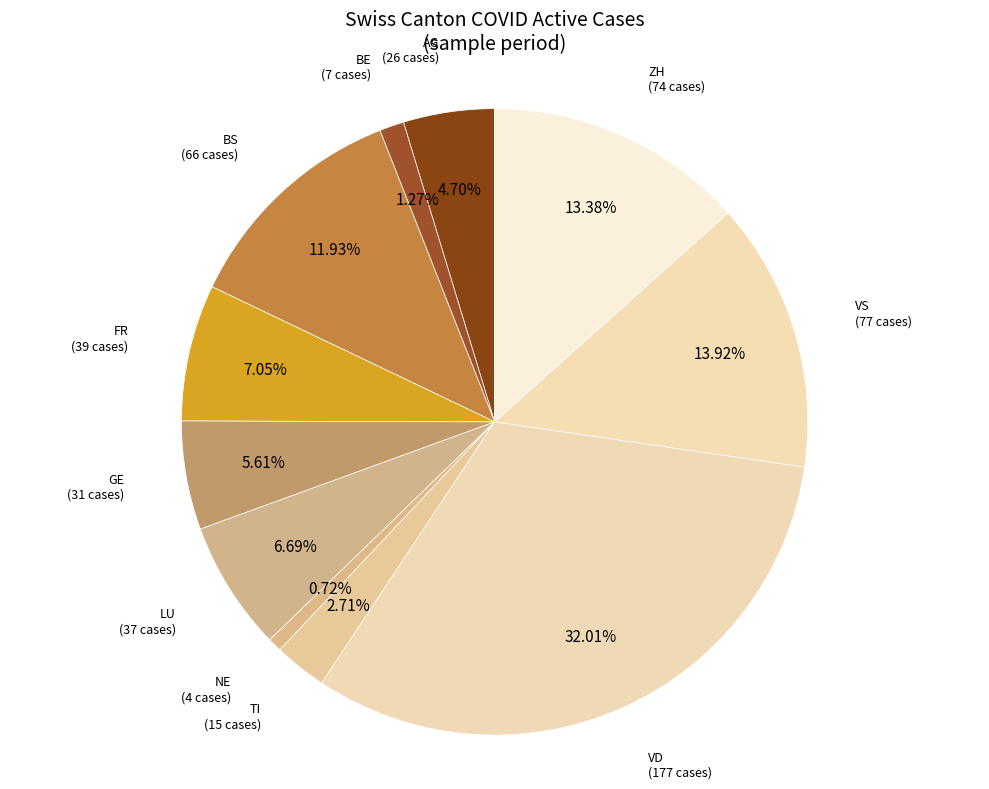

What is the ratio of the value at GE to the value at BS?

0.5